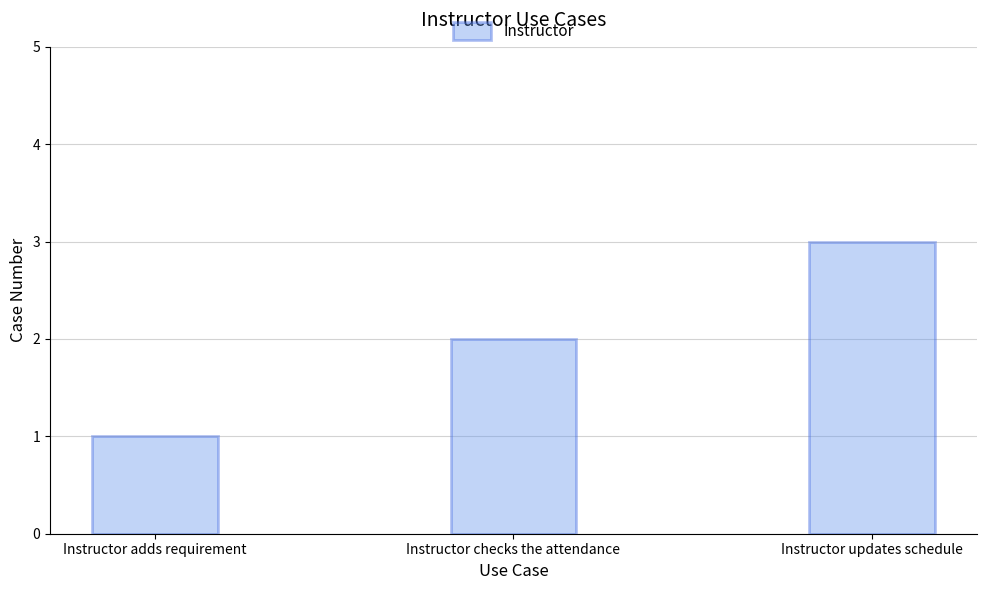

What is the smallest value displayed?

1